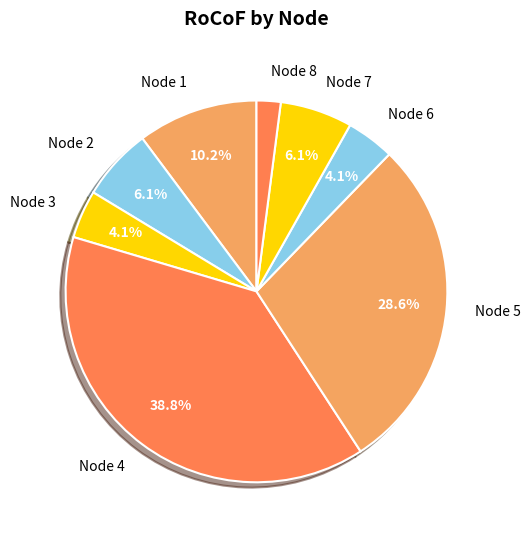

How many slices are in this pie chart?

8